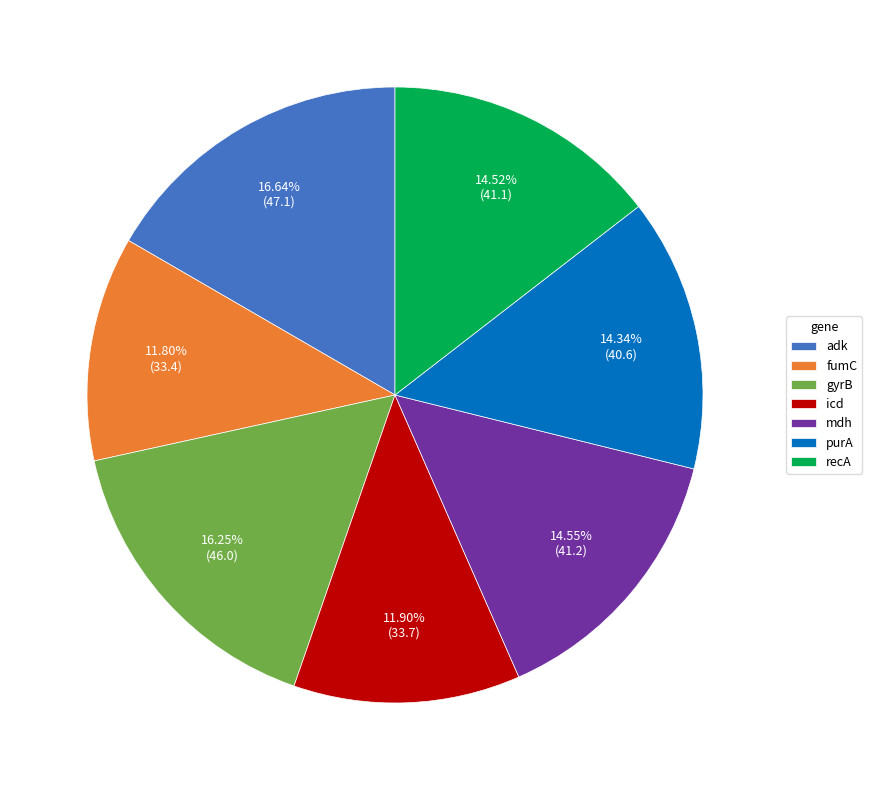

Approximately how many times larger is the value at fumC compared to mdh?

0.8